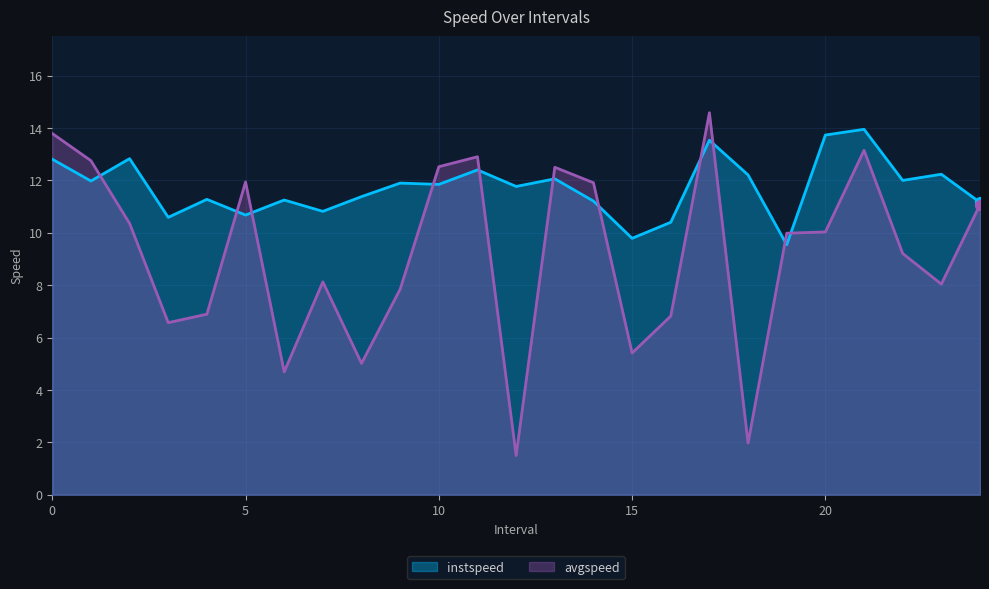

Which series contains the lowest Y value?

avgspeed